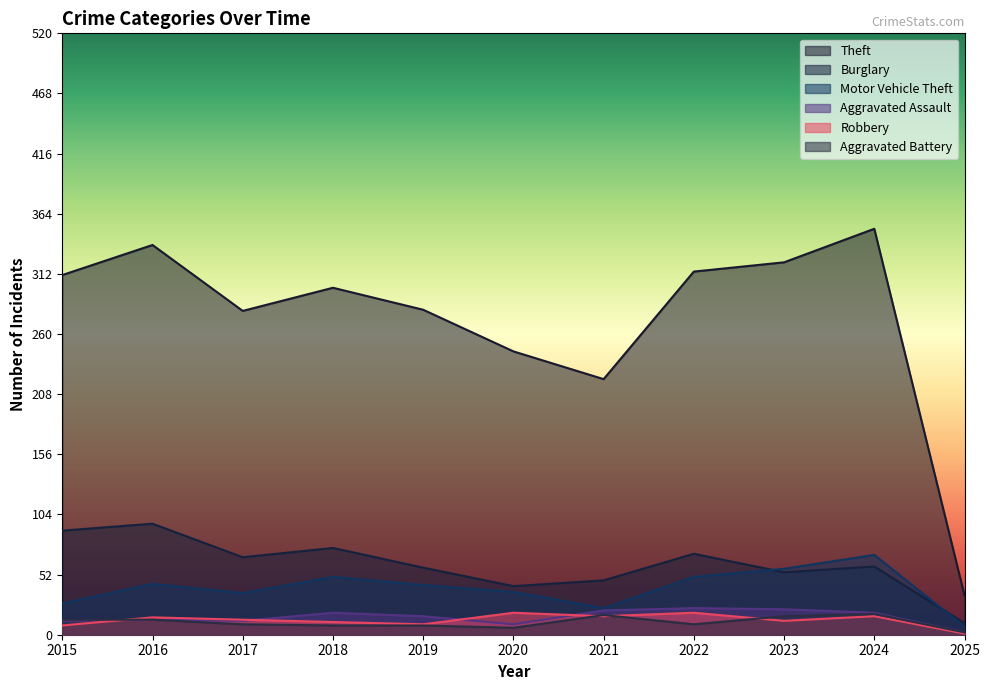

Rank the categories by Motor Vehicle Theft value from lowest to highest.

2025, 2021, 2015, 2017, 2020, 2019, 2016, 2018, 2022, 2023, 2024